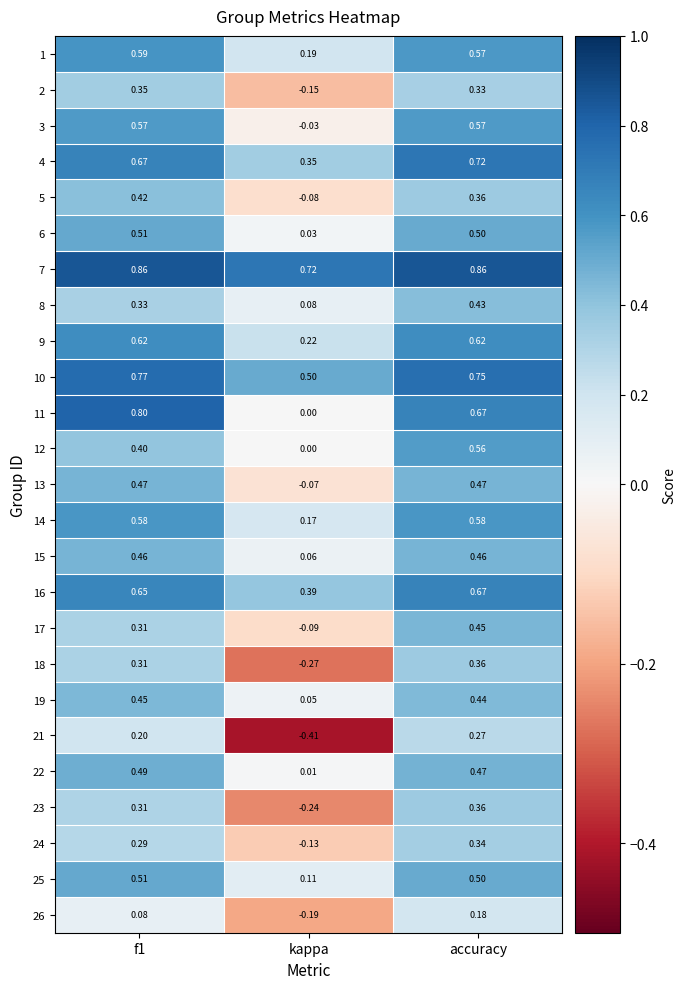

What is the total value across all series at kappa?

1.2